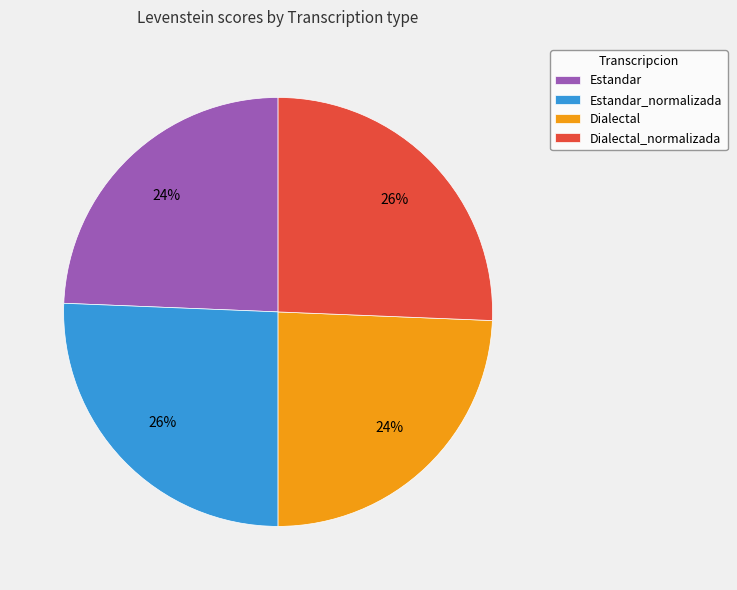

Combined, do Dialectal_normalizada and Estandar_normalizada account for over 50%?

Yes